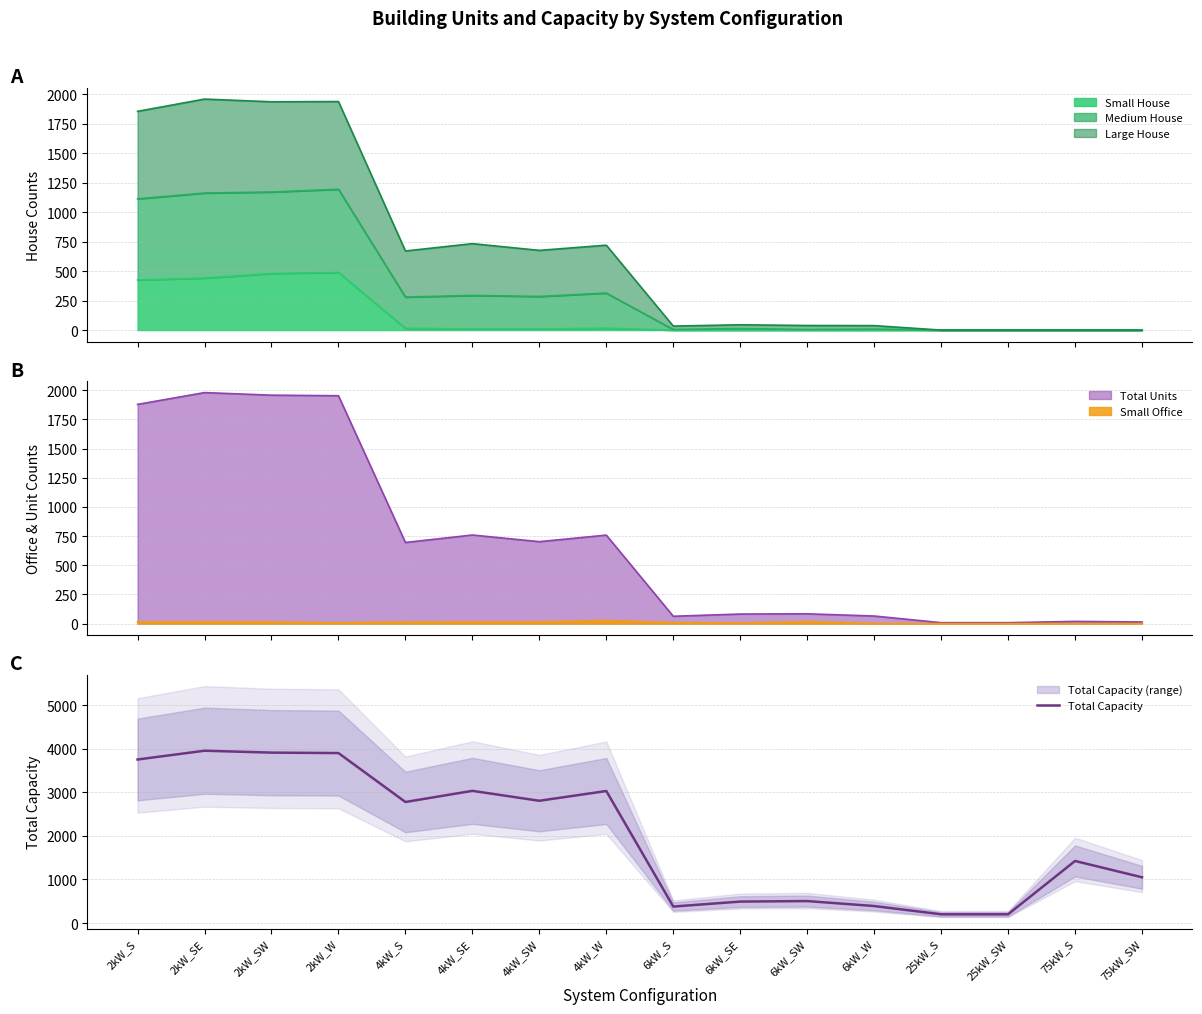

Is it true that the value at 2kW_S is 6356?

False